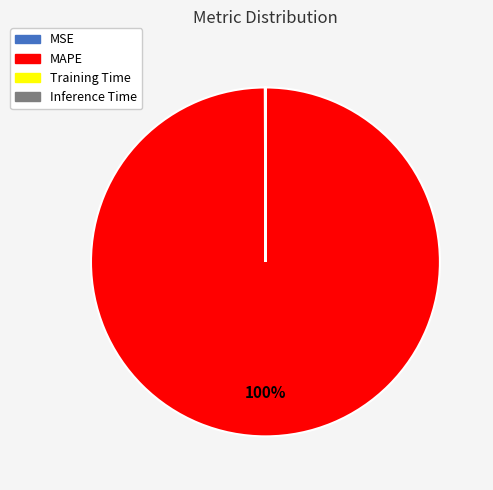

To the nearest percent, what portion does MAPE represent?

100%